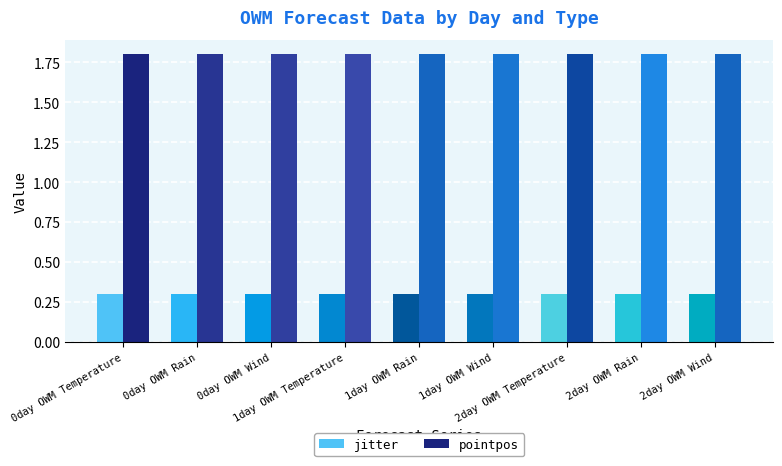

Is it true that pointpos equals 1.8 at 2day OWM Wind?

True